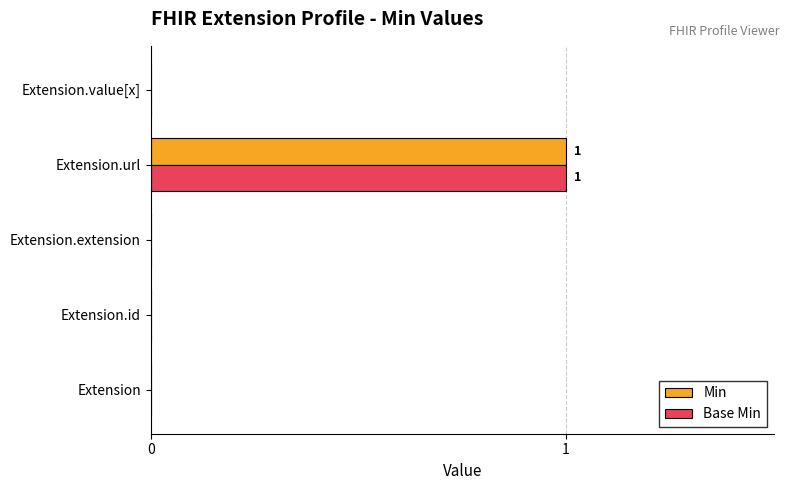

Is it true that Min equals -1 at Extension.extension?

False